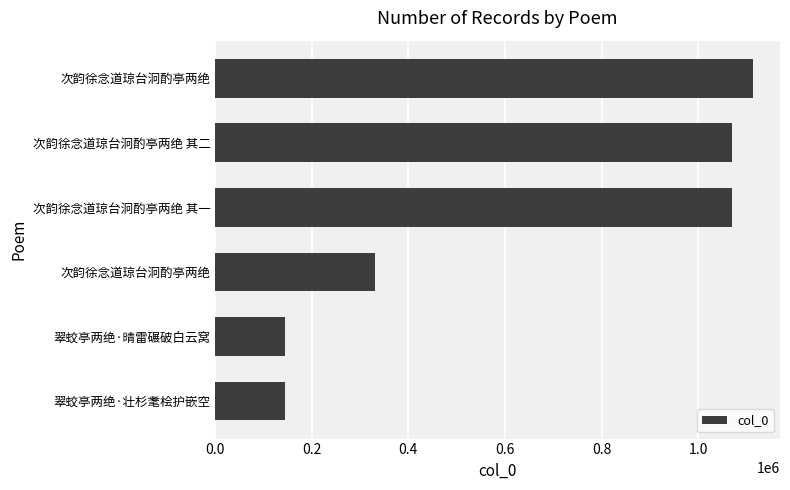

What is the difference between the second highest and minimum values?

926886